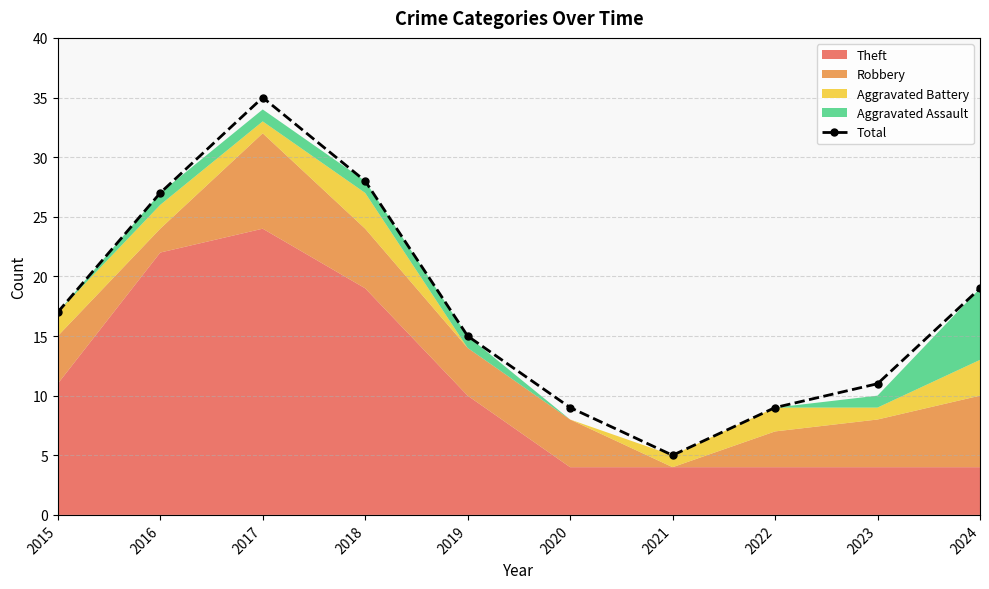

List the labels in order of value, largest first.

2017, 2018, 2016, 2024, 2015, 2019, 2023, 2020, 2022, 2021